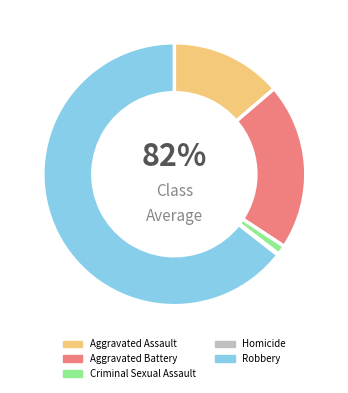

What is the smallest slice in the pie chart?

Homicide